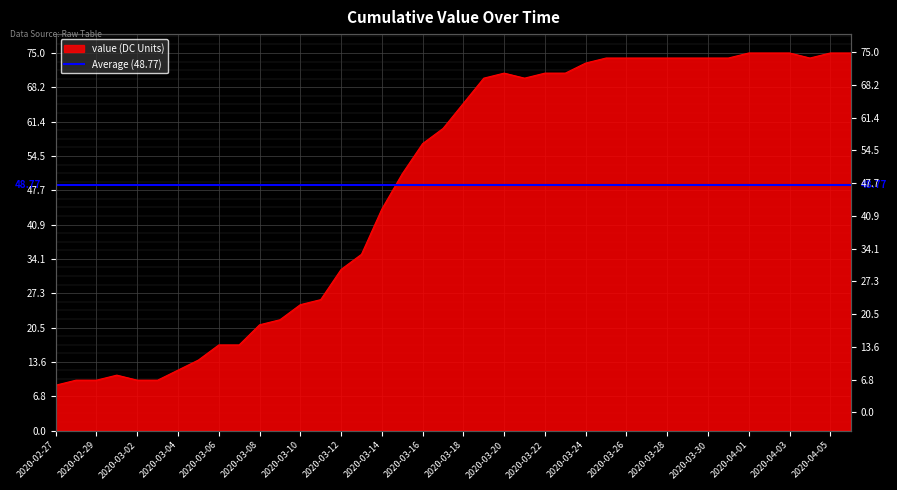

The value at 2020-03-13 is 23. True or false?

False